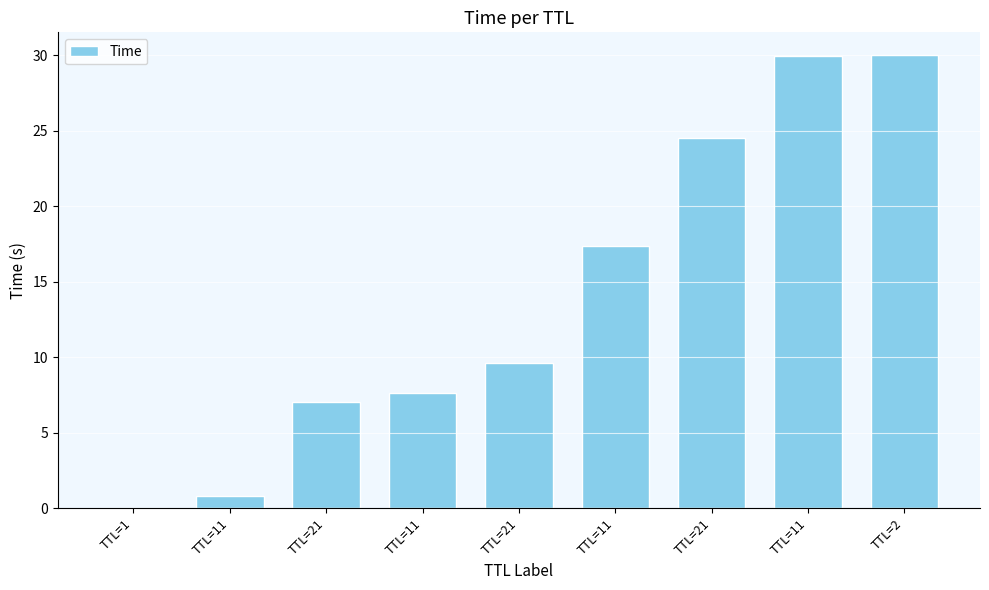

Where does the data first go above 9?

TTL=21